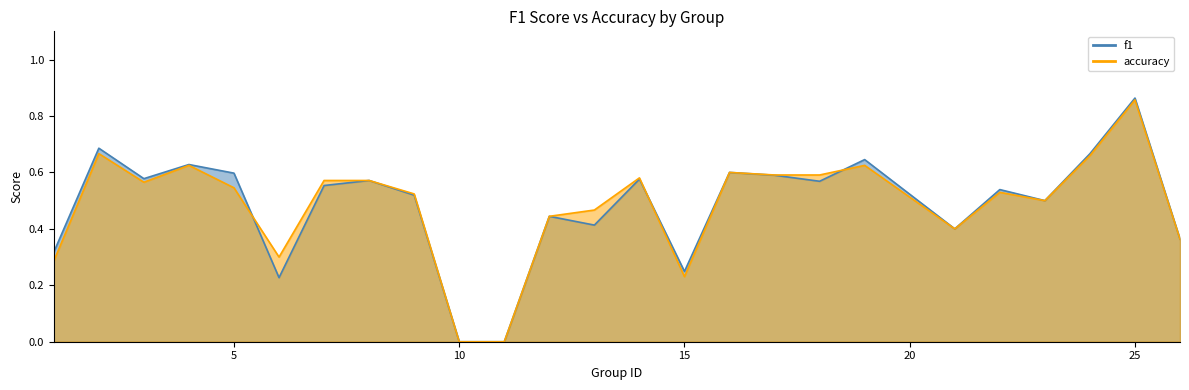

Is it true that f1 equals 0.8 at 14?

False